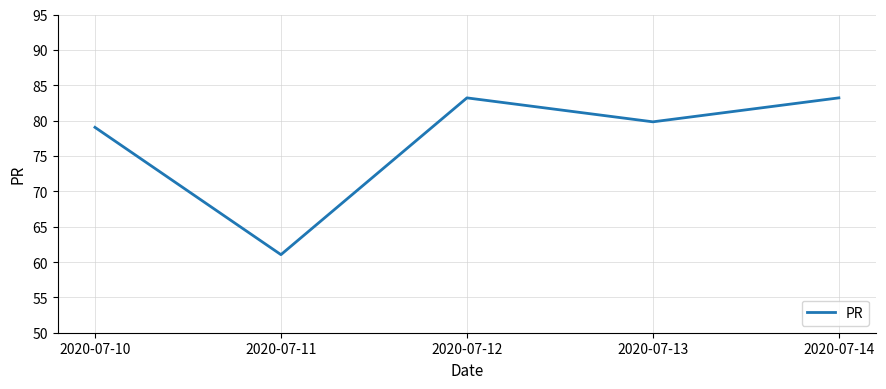

How many series are shown in this chart?

1